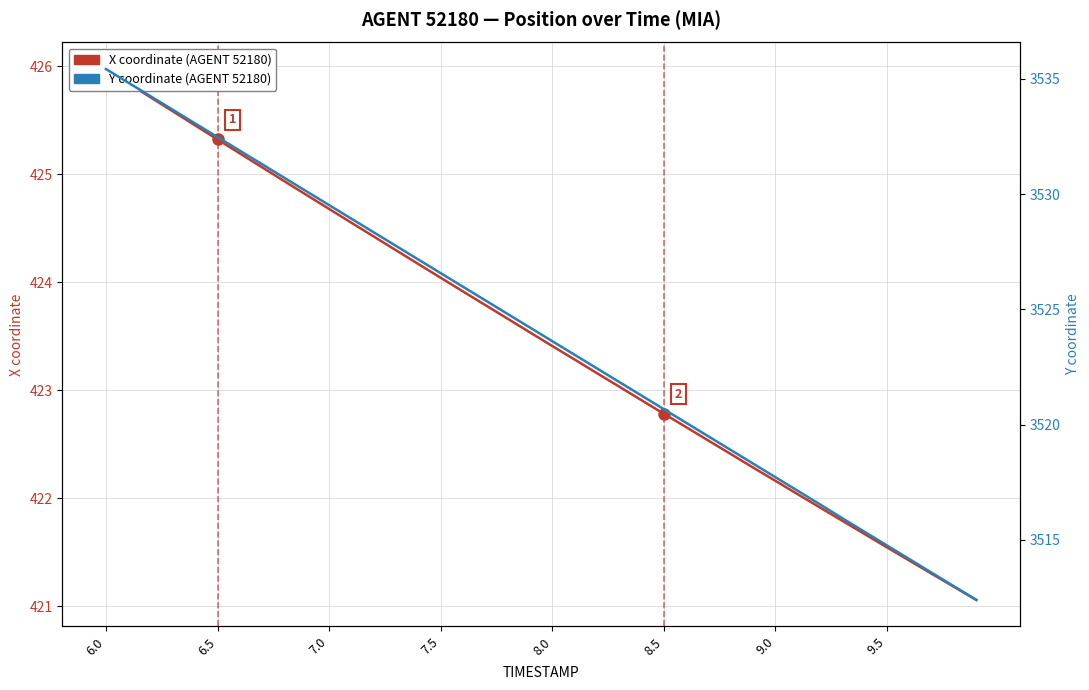

The X coordinate (AGENT 52180) series shows 725.1 at 6.5. True or false?

False